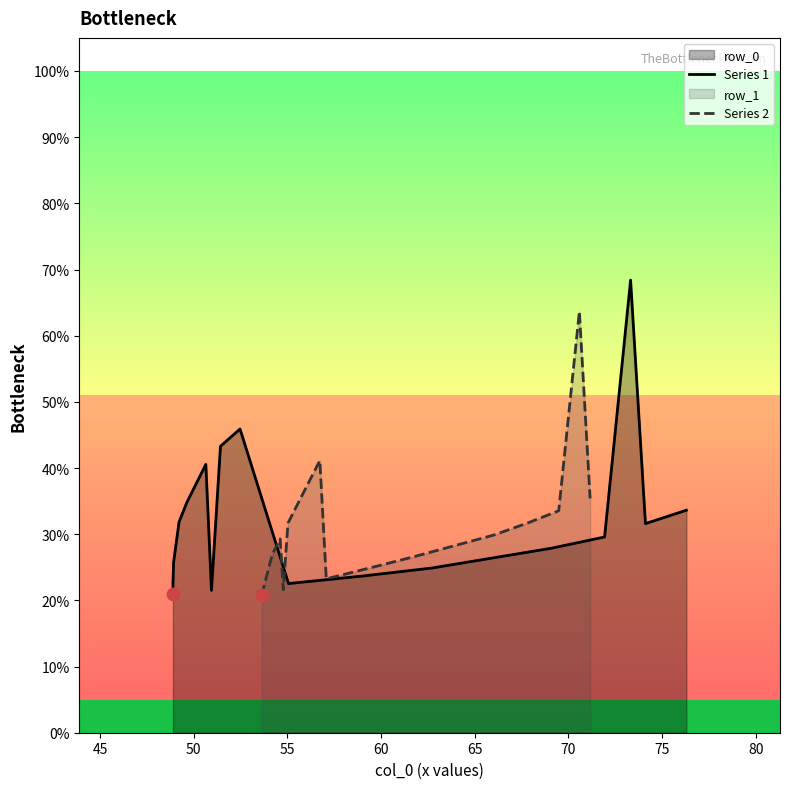

What is the lowest value of the Series 2 series?

20.8